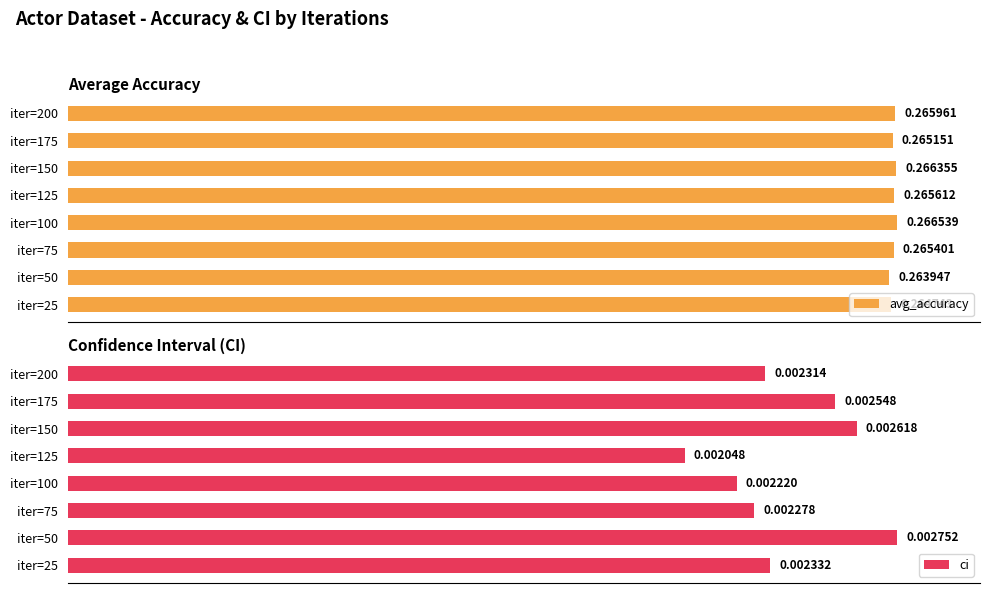

How many series are shown in this chart?

2